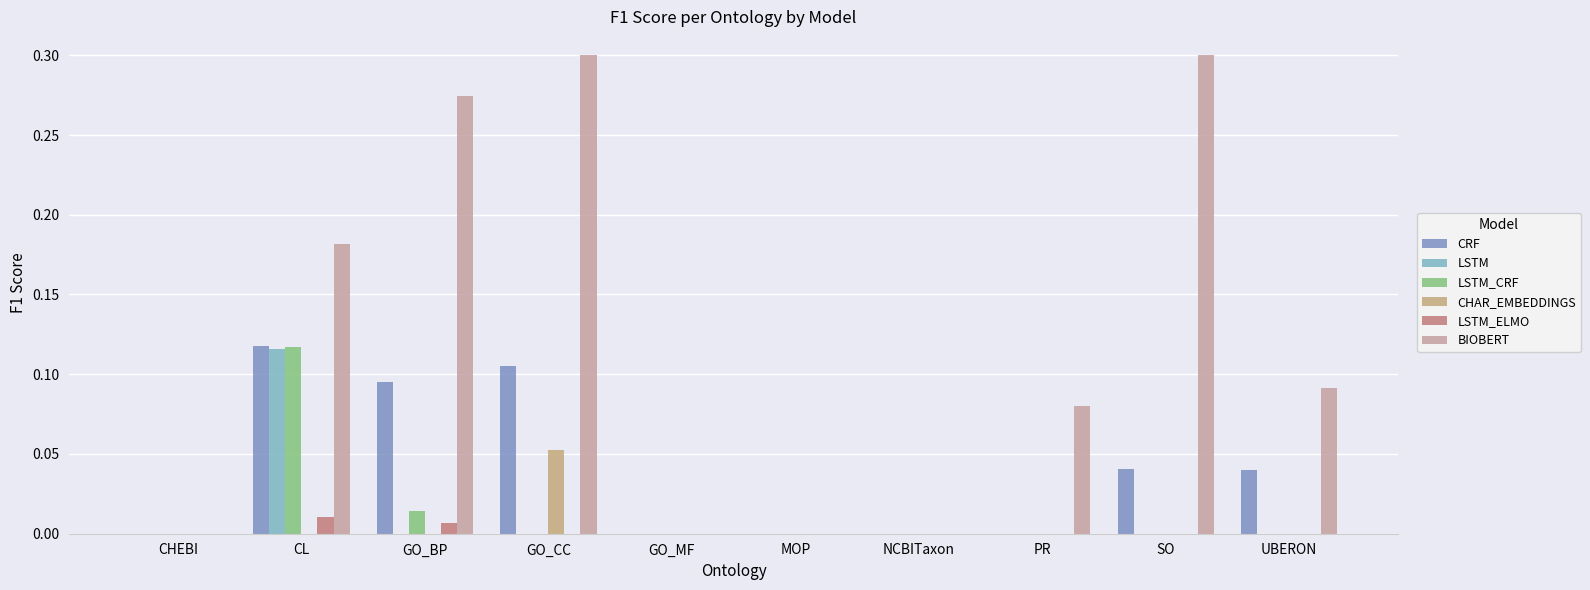

How many categories are shown in the chart?

10